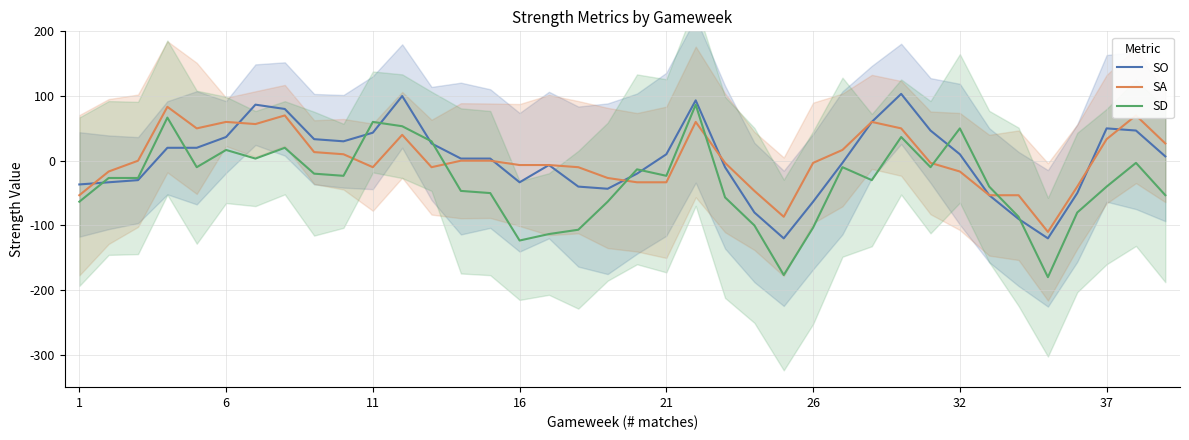

What is the minimum value for SD?

-180.0